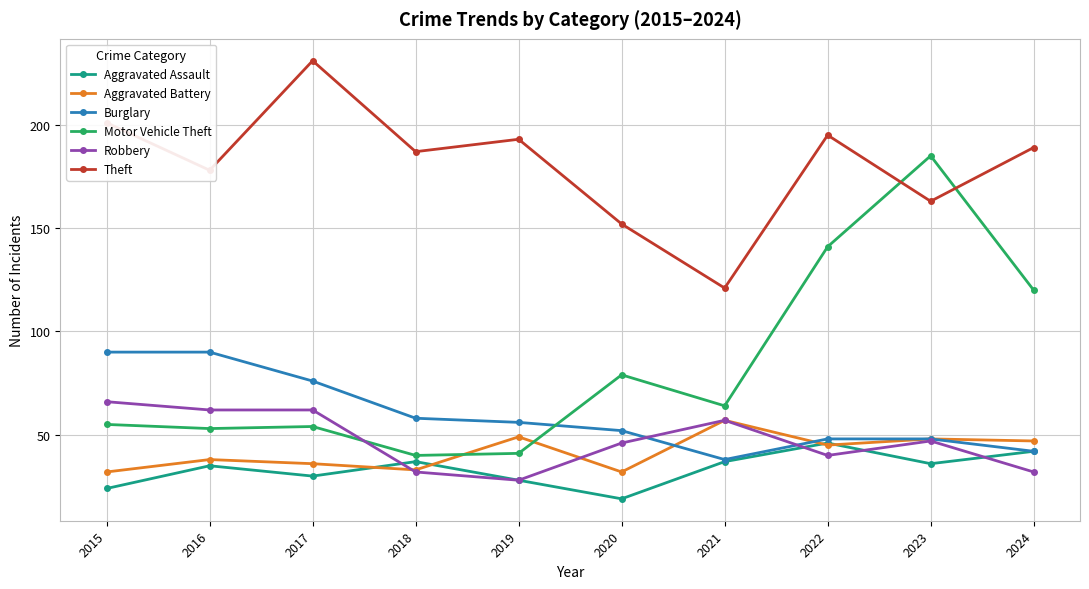

Reading left to right, extract all data points from this chart.

Aggravated Assault: 2015=24	2016=35	2017=30	2018=37	2019=28	2020=19	2021=37	2022=46	2023=36	2024=42
Aggravated Battery: 2015=32	2016=38	2017=36	2018=33	2019=49	2020=32	2021=57	2022=45	2023=48	2024=47
Burglary: 2015=90	2016=90	2017=76	2018=58	2019=56	2020=52	2021=38	2022=48	2023=48	2024=42
Motor Vehicle Theft: 2015=55	2016=53	2017=54	2018=40	2019=41	2020=79	2021=64	2022=141	2023=185	2024=120
Robbery: 2015=66	2016=62	2017=62	2018=32	2019=28	2020=46	2021=57	2022=40	2023=47	2024=32
Theft: 2015=201	2016=178	2017=231	2018=187	2019=193	2020=152	2021=121	2022=195	2023=163	2024=189